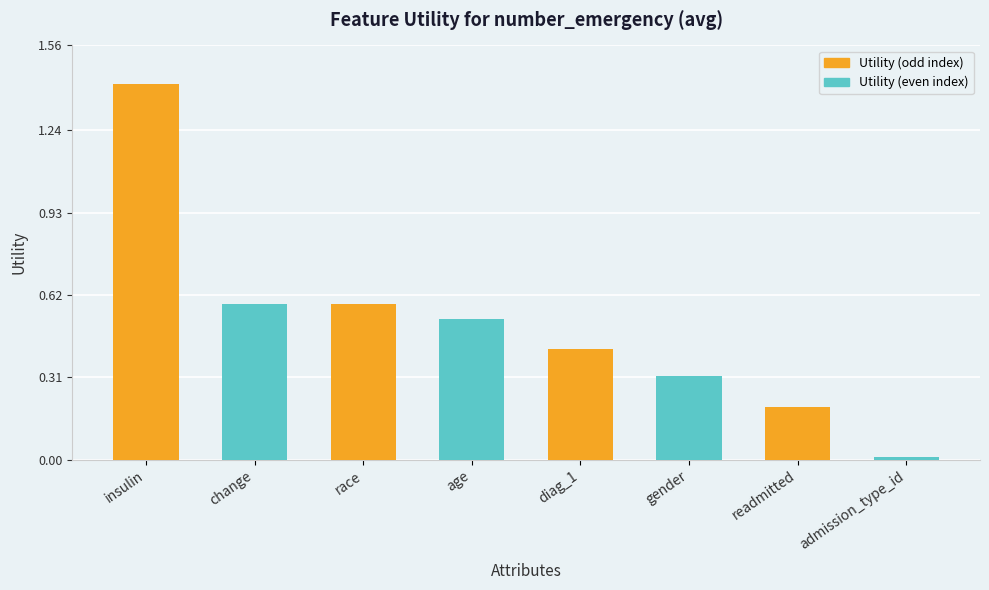

Is it true that the value at age is 0.9?

False